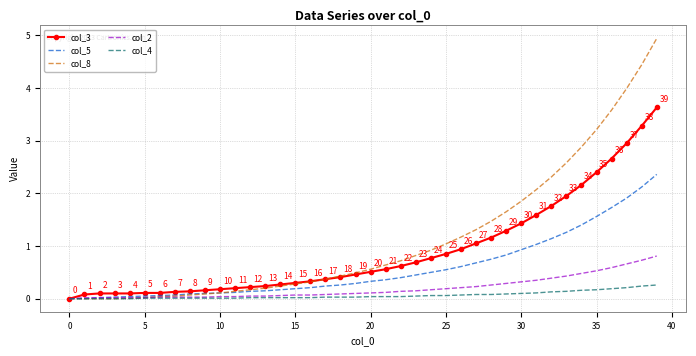

Which series has the widest spread of values?

col_8